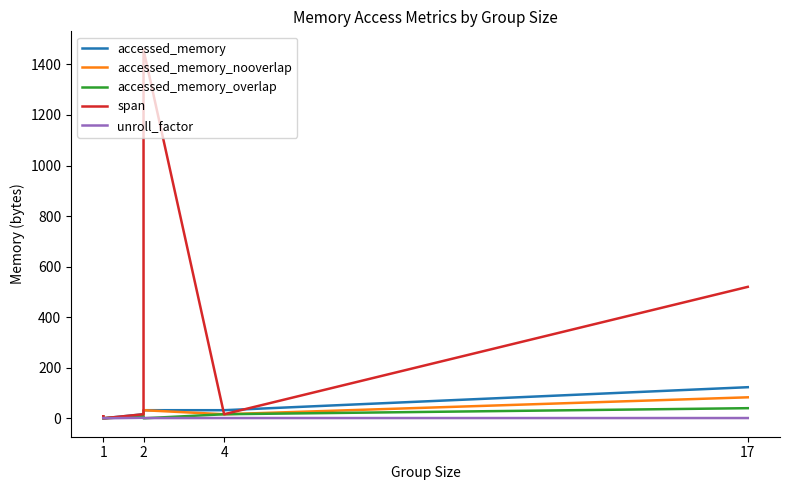

Is the value of span at 2 greater than the value of accessed_memory at 17?

No